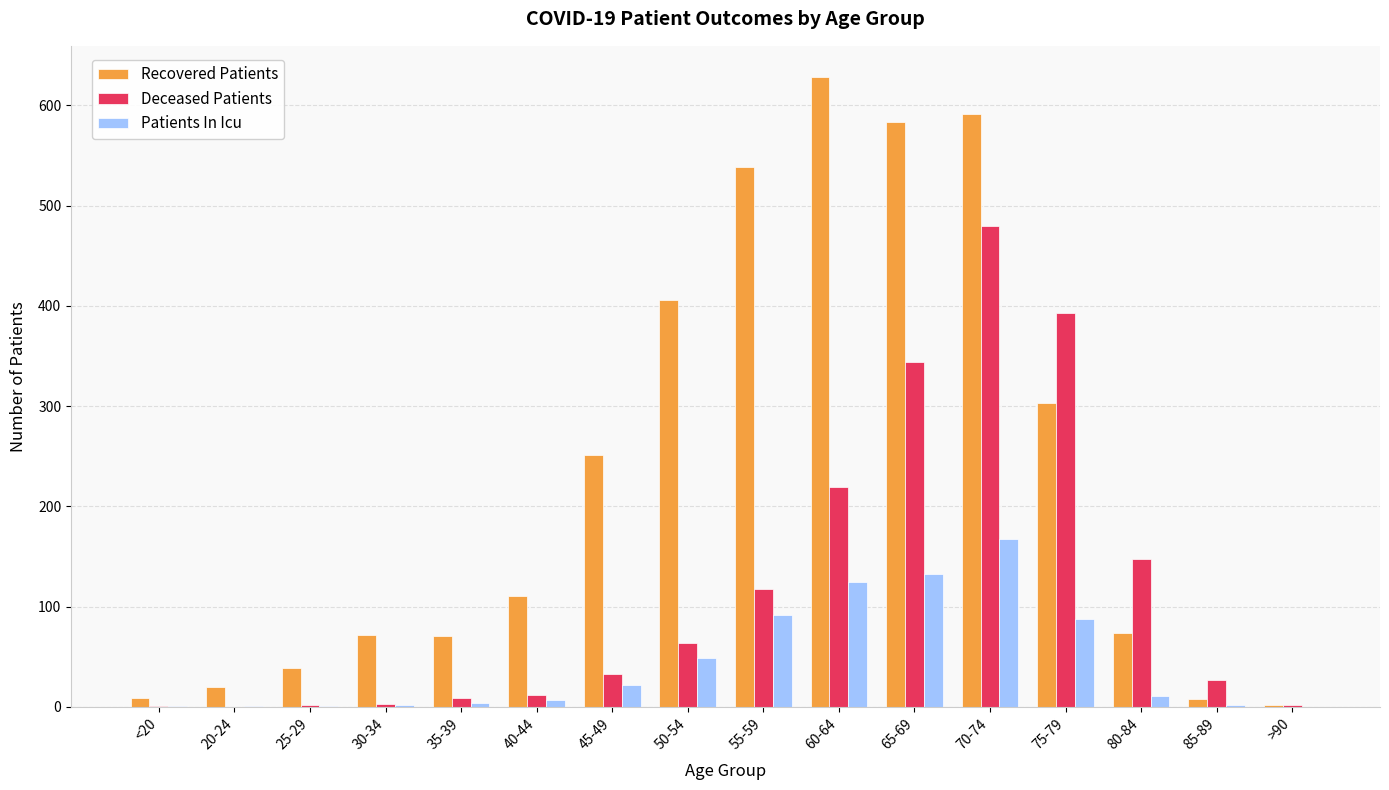

What is the average value of the Patients In Icu series?

44